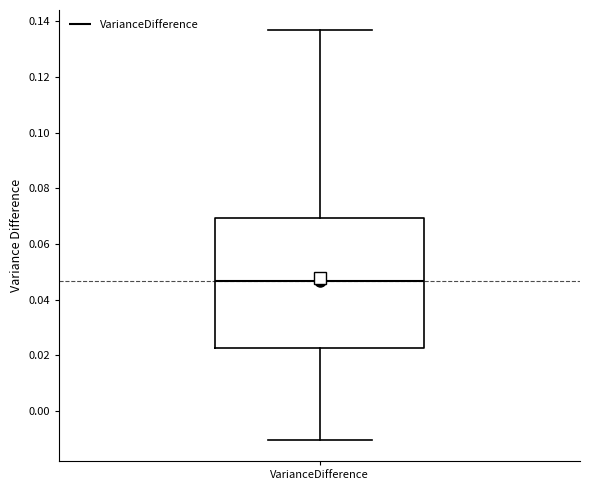

Where does the lower whisker of the box for VarianceDifference end on the y-axis? The values are not printed on the chart, so give them approximately, as read against the axis.

-0.010